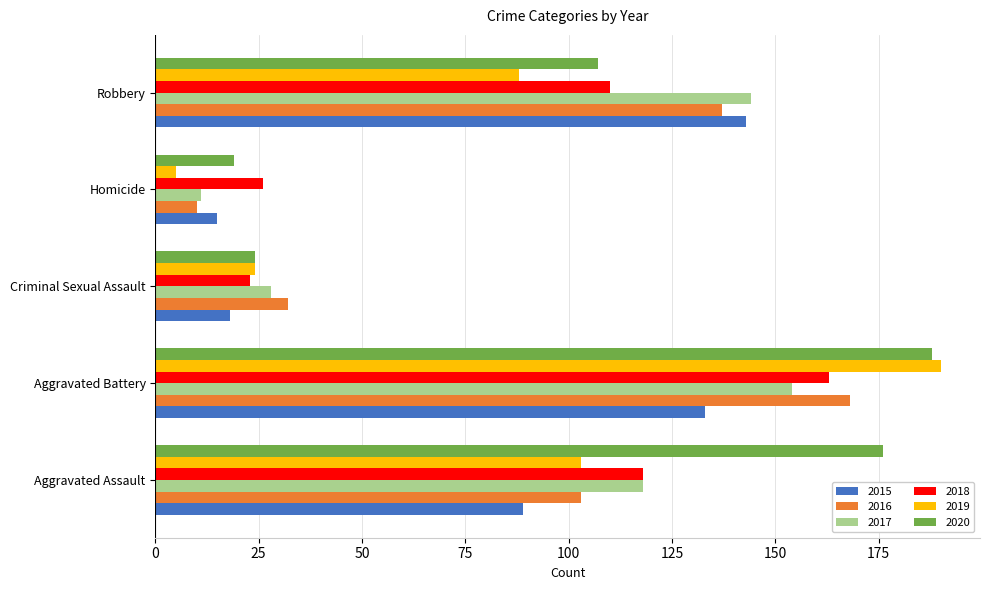

What is the difference between the highest and lowest values at Homicide?

21